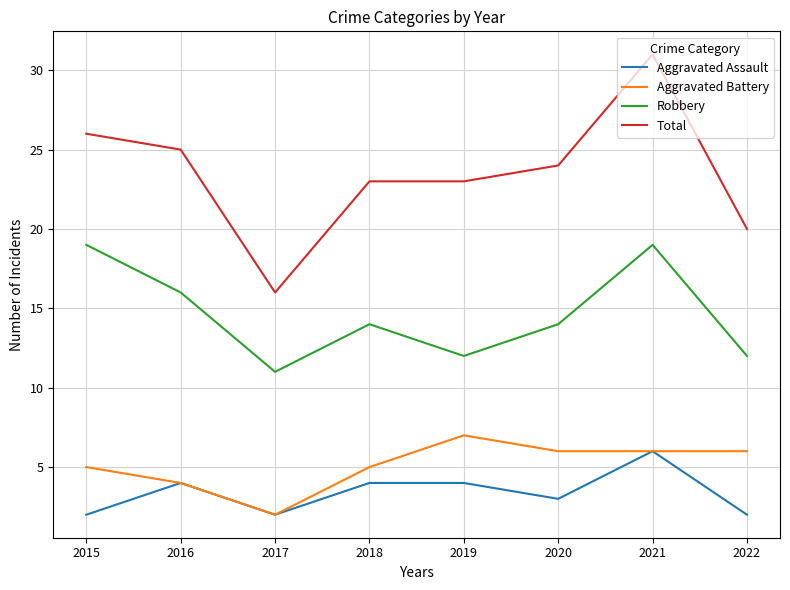

Is the value of Total at 2022 greater than the value of Aggravated Assault at 2020?

Yes